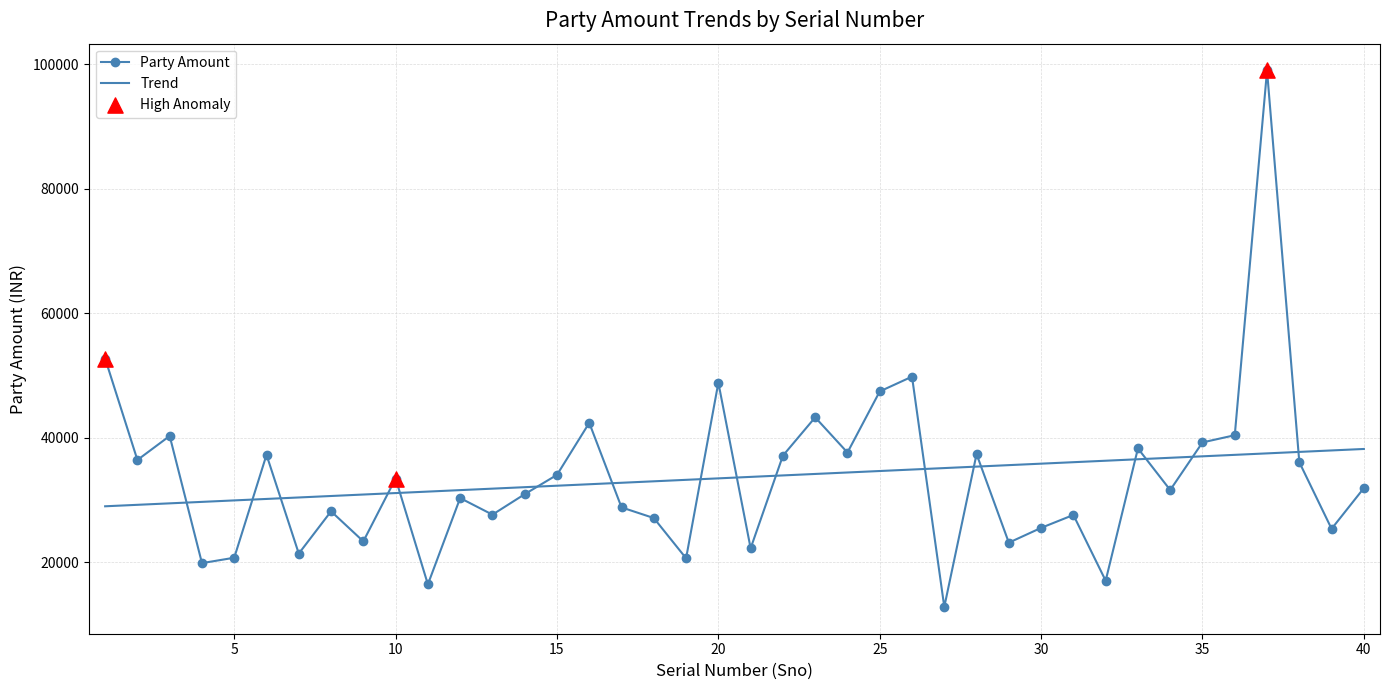

Which series has the widest spread of values?

Party Amount